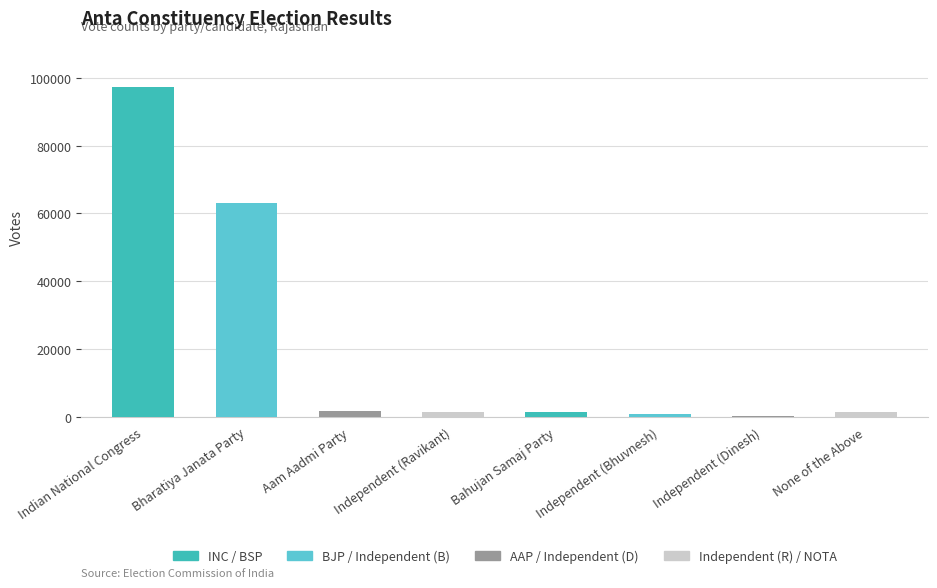

What is the sum of all values?

167249